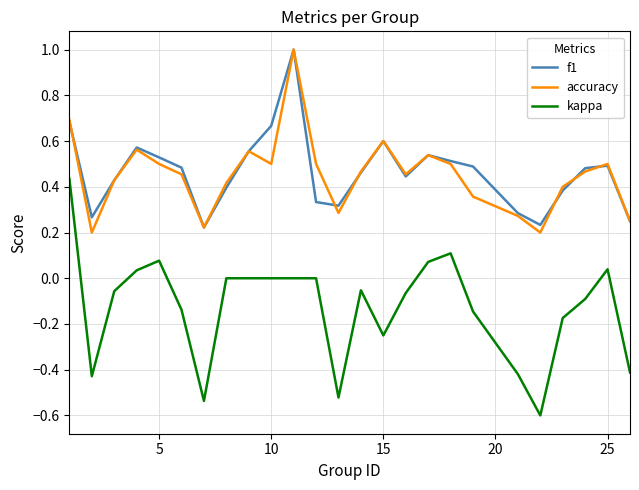

True or false: accuracy and kappa cross at least once.

False